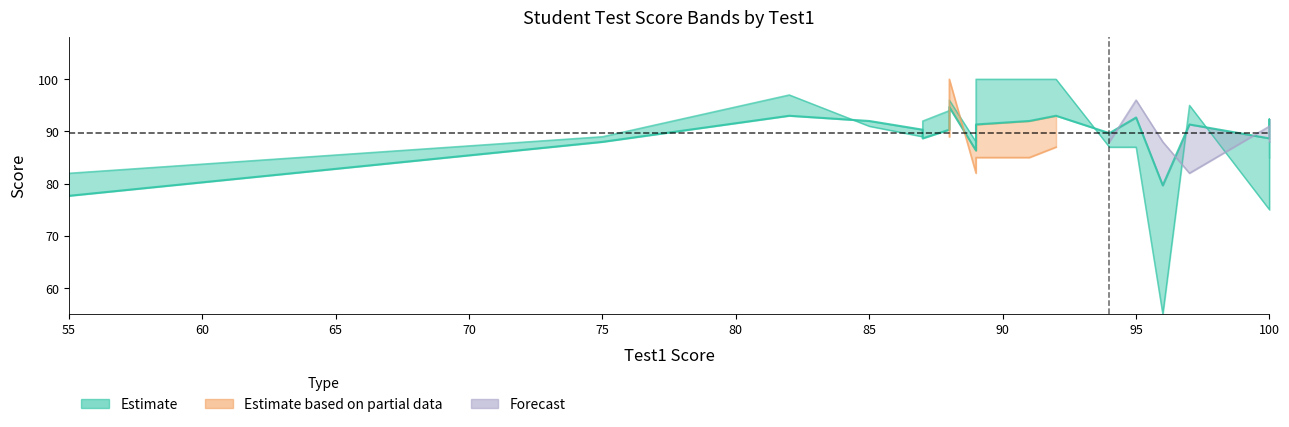

At which label is the value closest to 86?

95